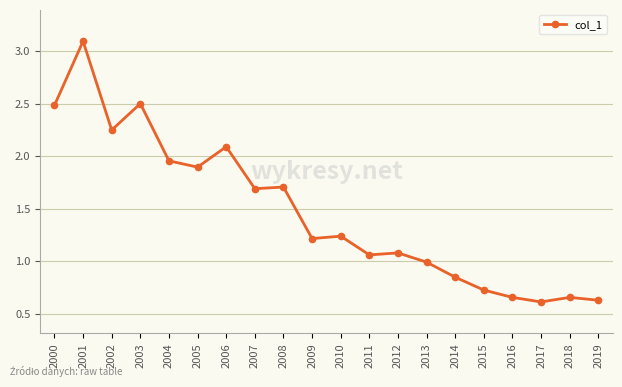

The value at 2008 is 2.3. True or false?

False